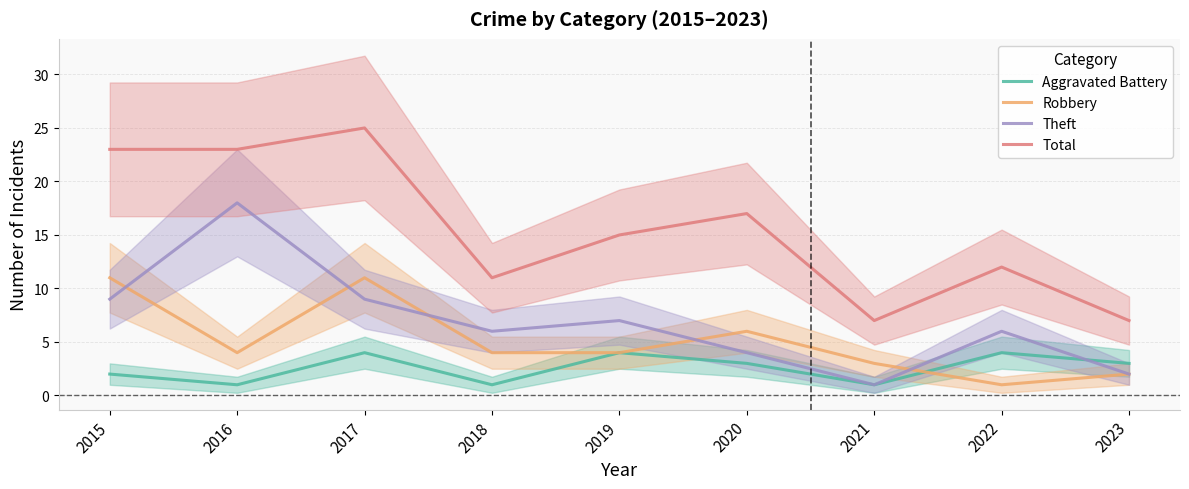

How many lines are shown in the chart?

4